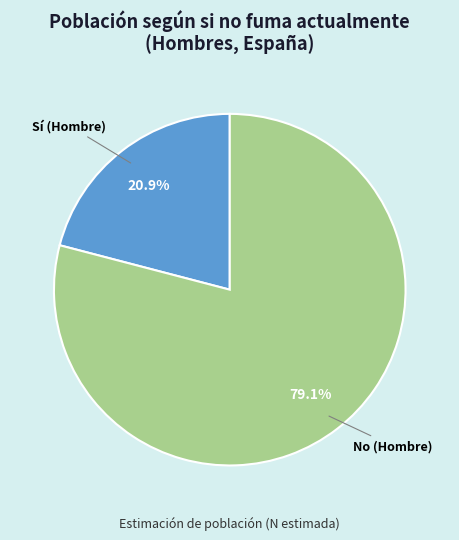

Count the number of slices in the pie.

2